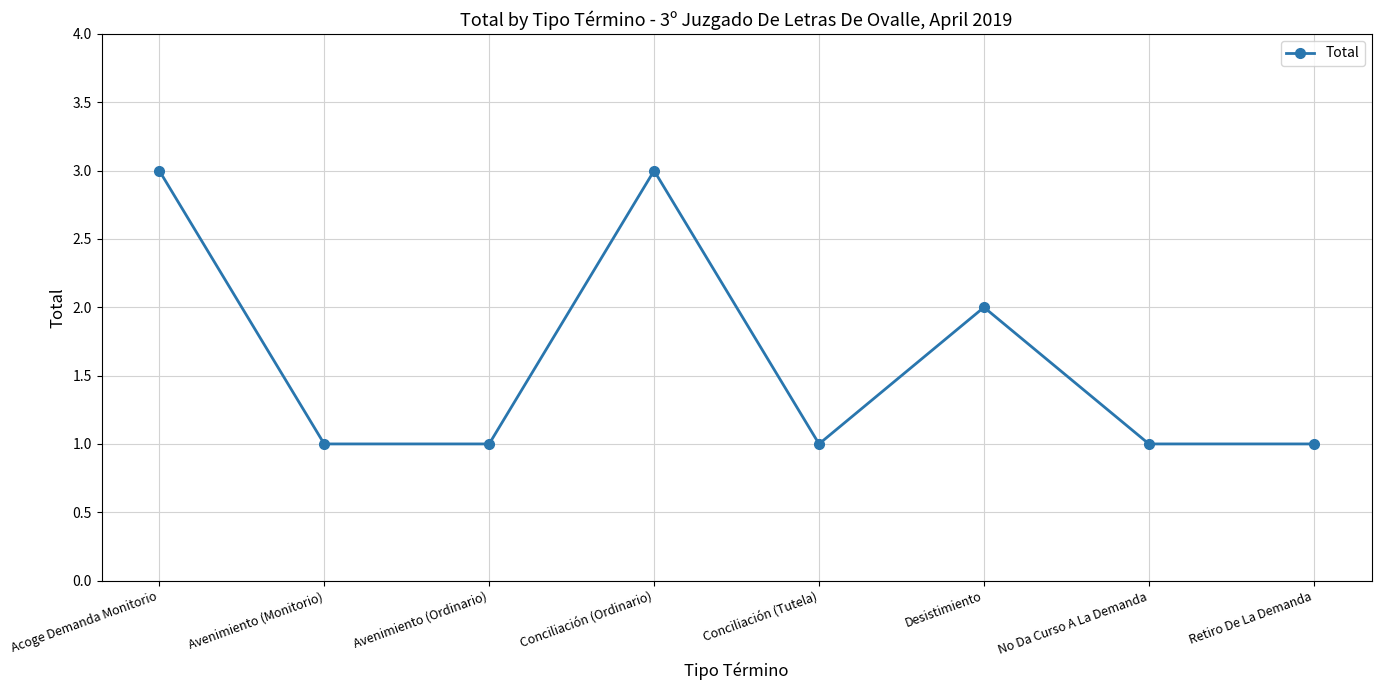

At which label is the value closest to 2?

Desistimiento